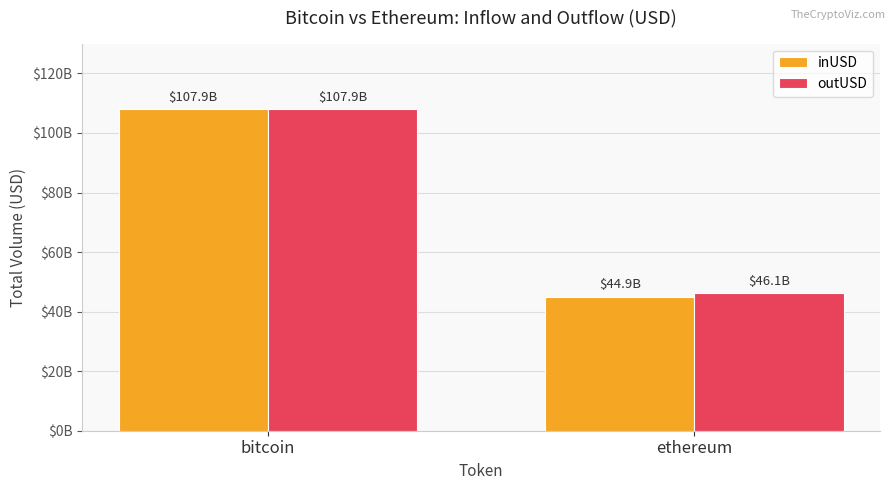

Does the chart contain any negative values?

No